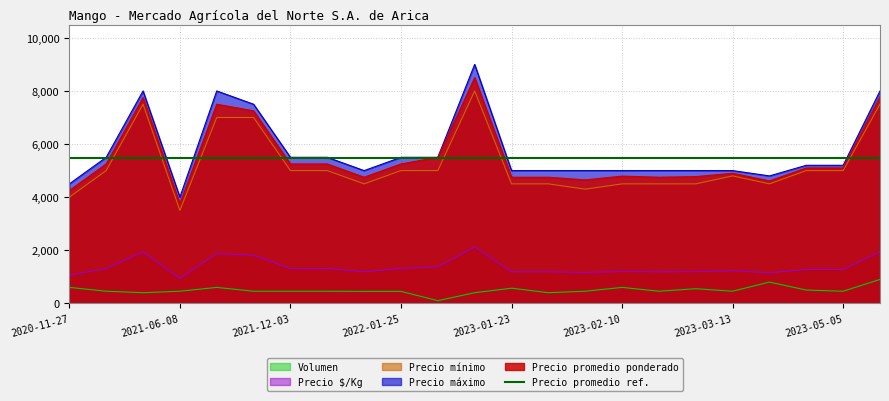

What is the difference between the highest and lowest values at 2023-02-09?

4544